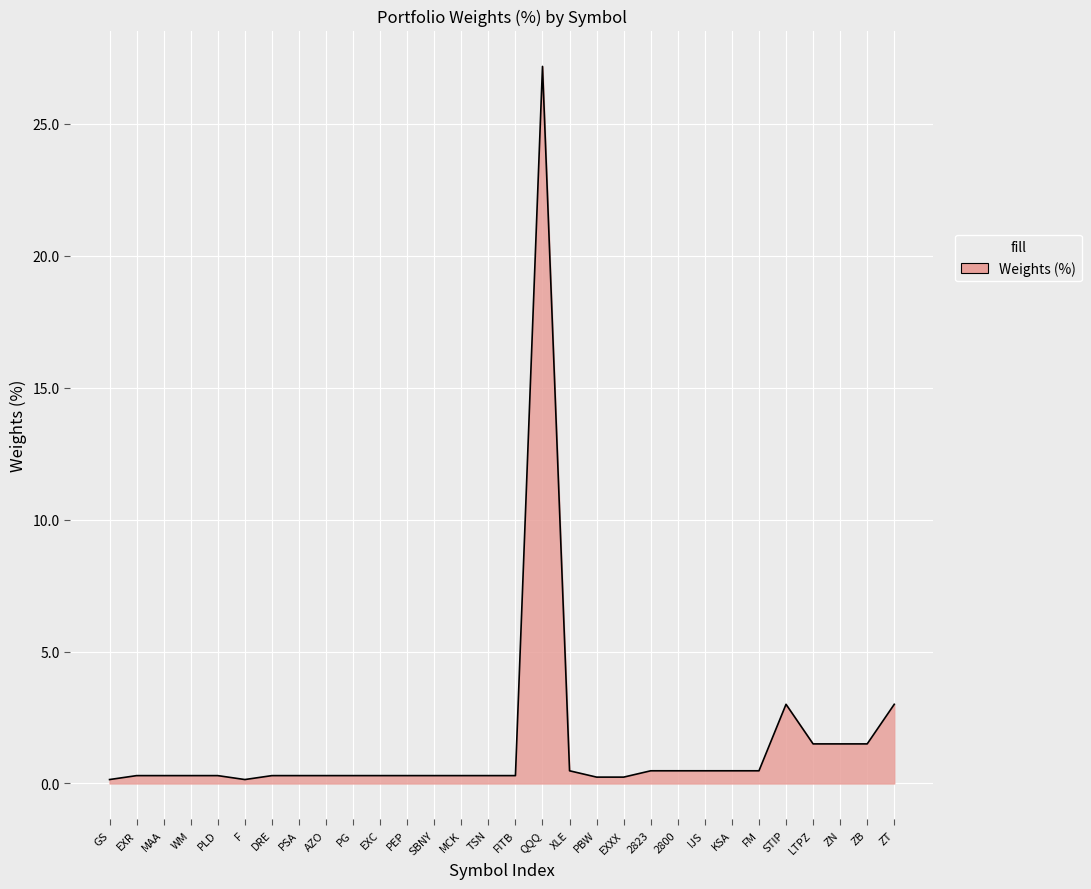

What is the difference between the maximum and minimum values?

27.0